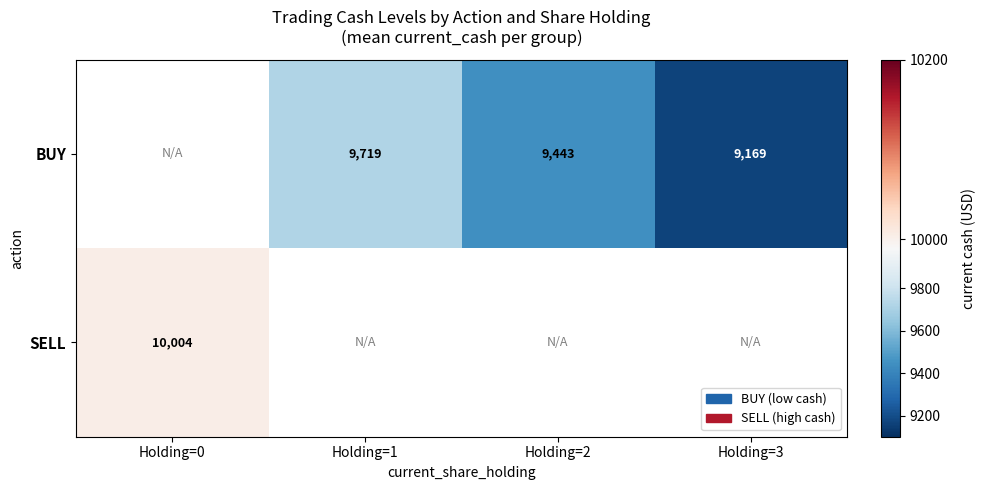

List the labels in order of BUY value, largest first.

Holding=0, Holding=1, Holding=2, Holding=3